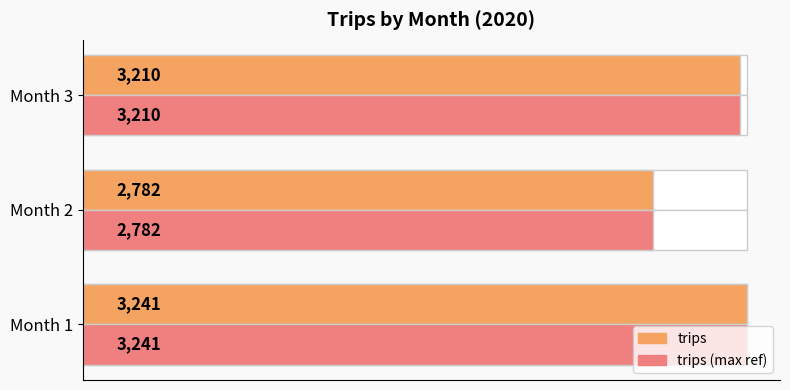

How many bars are there in each group?

2